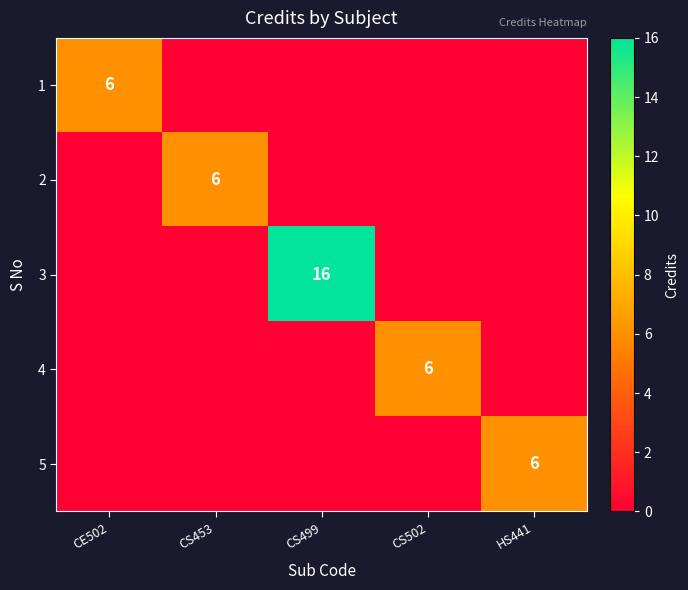

Which has a higher value, CE502 or HS441?

CE502